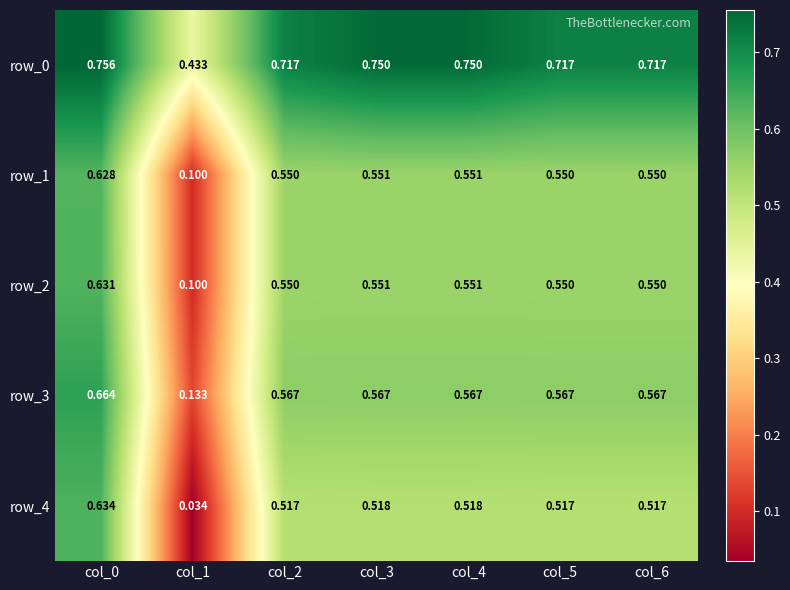

The value of row_0 at col_2 is 0.4. True or false?

False